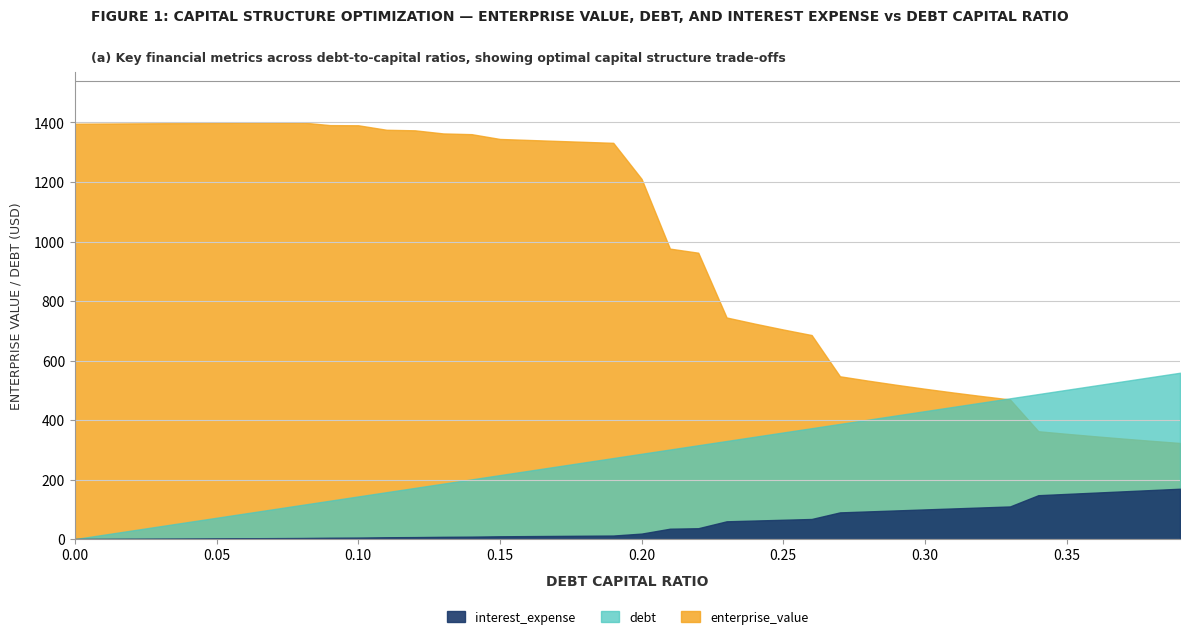

At which label does interest_expense reach its peak?

0.39